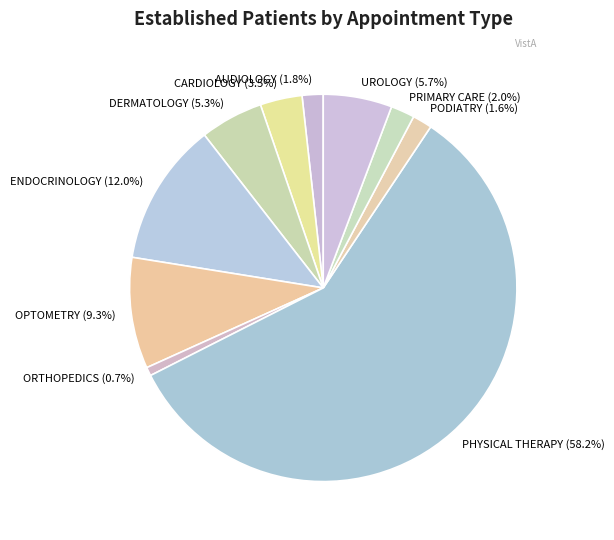

How many slices are in this pie chart?

10